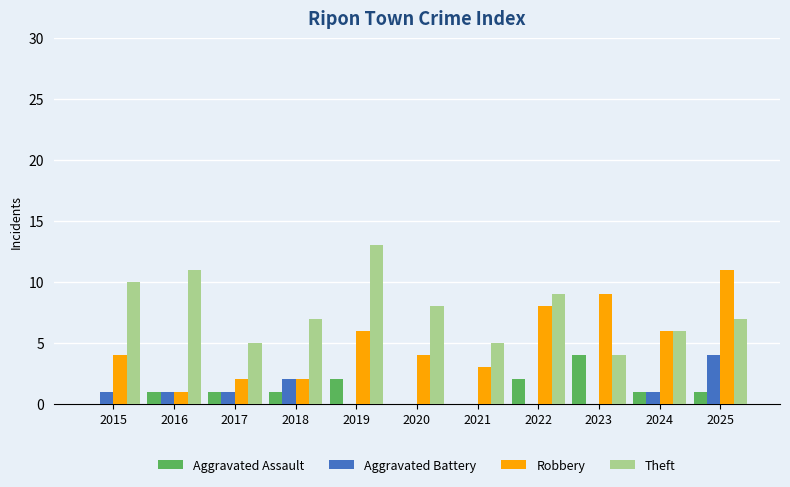

What are all the series names shown in the legend?

Aggravated Assault, Aggravated Battery, Robbery, Theft